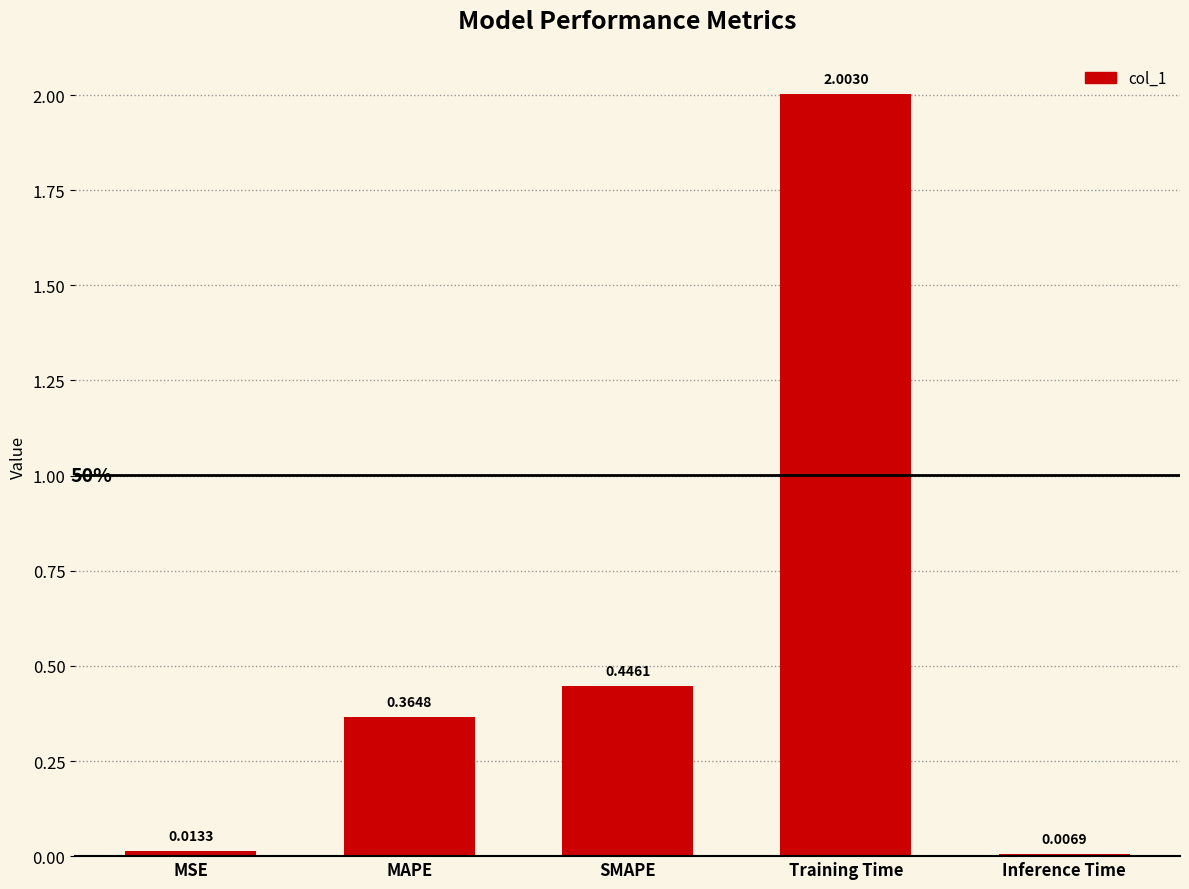

What is the label of the 1st bar from the right?

Inference Time